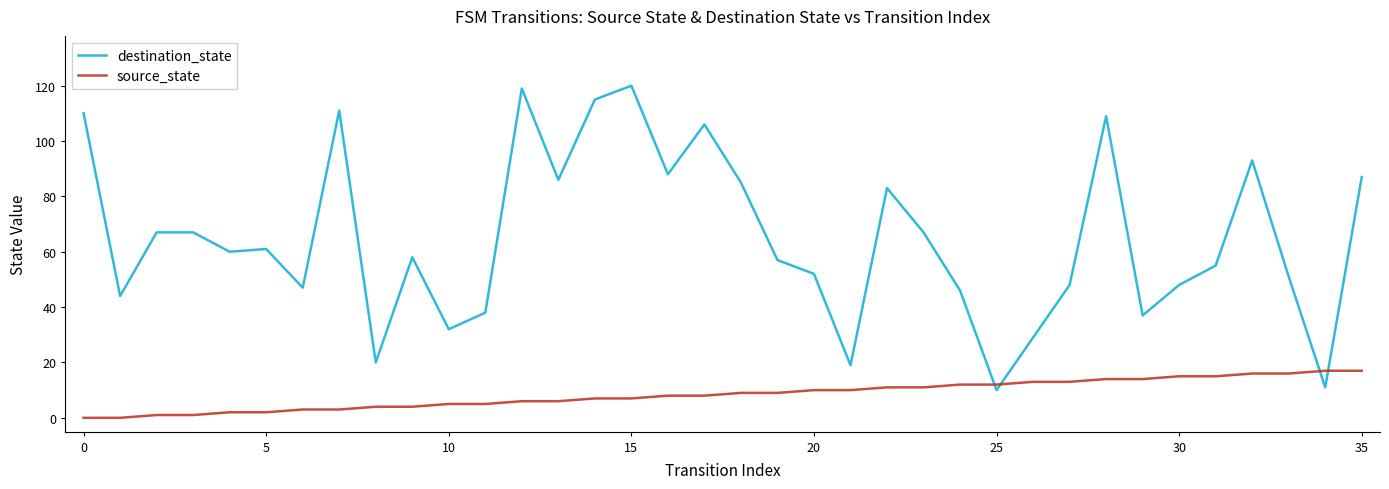

Which series has the largest range (max minus min)?

destination_state